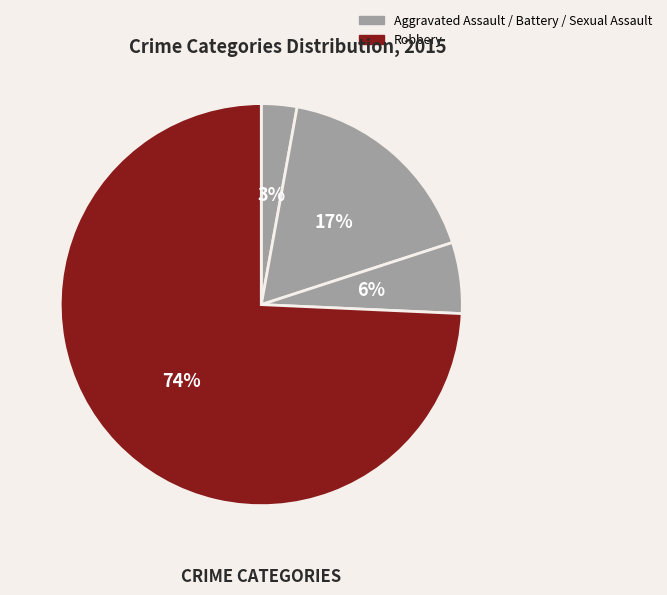

Which category has the smallest portion of the pie?

Aggravated Assault